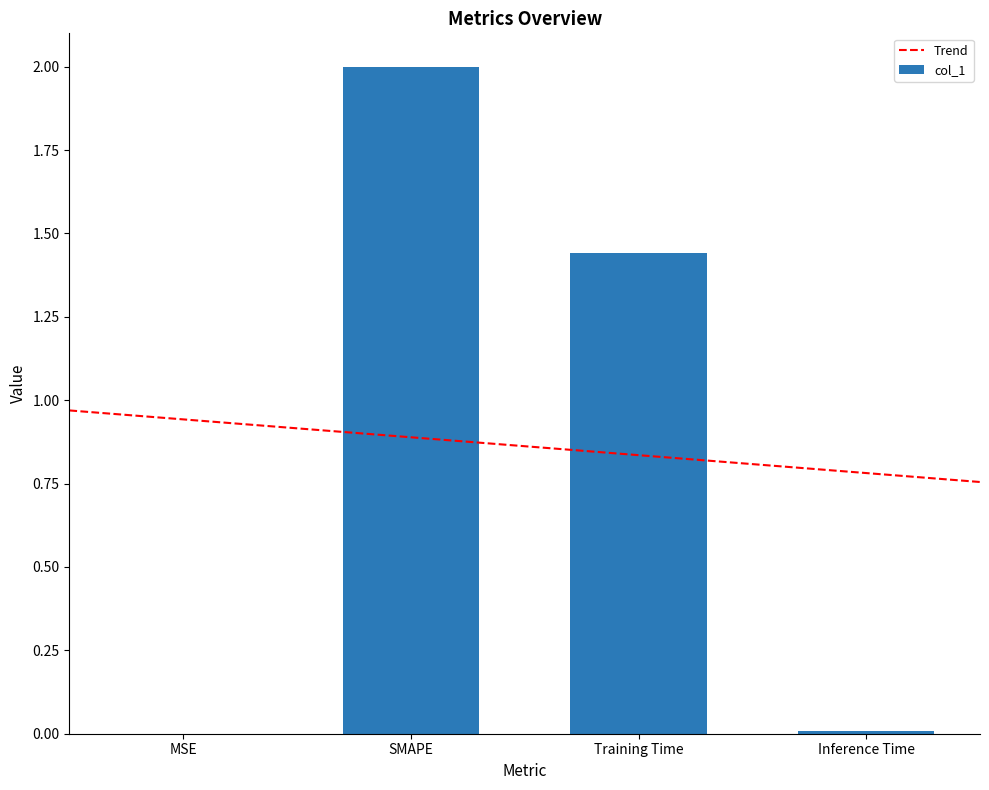

Reading left to right, list all the values displayed in this chart.

MSE=0.0	SMAPE=2.0	Training Time=1.4	Inference Time=0.0